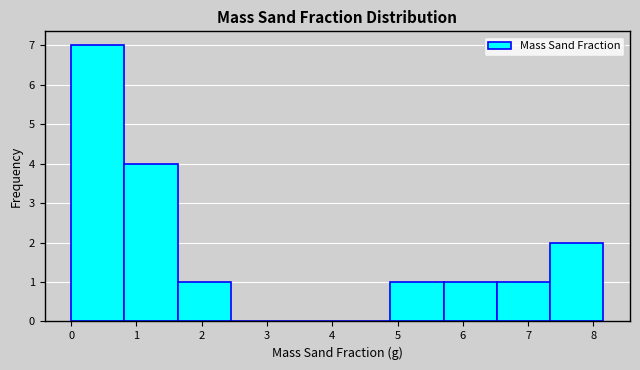

Over which range of the x-axis is the bar tallest?

0.0 to 0.8